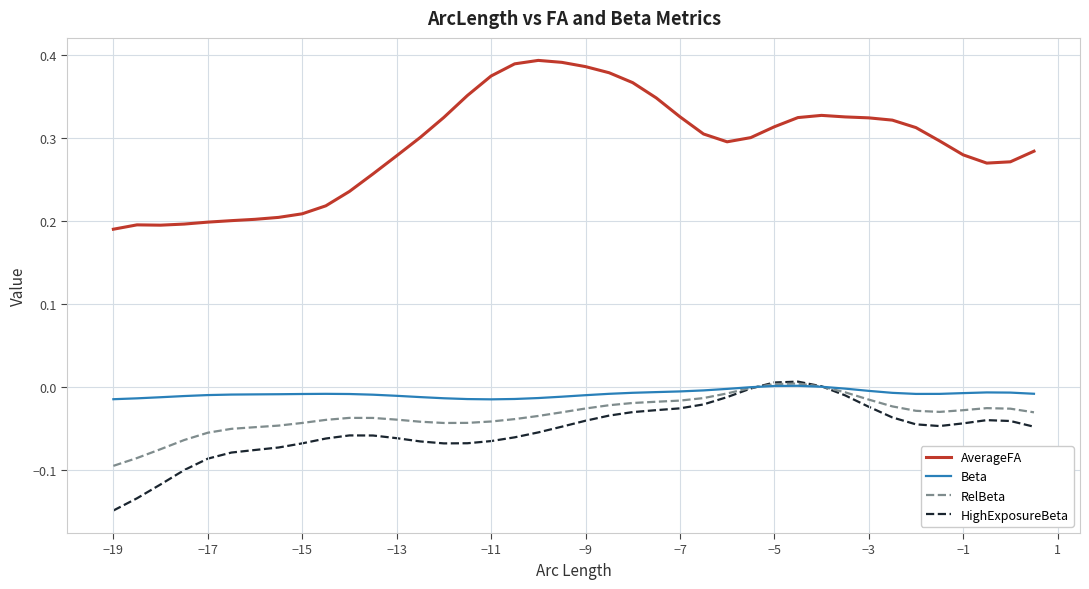

True or false: Beta and AverageFA cross at least once.

False